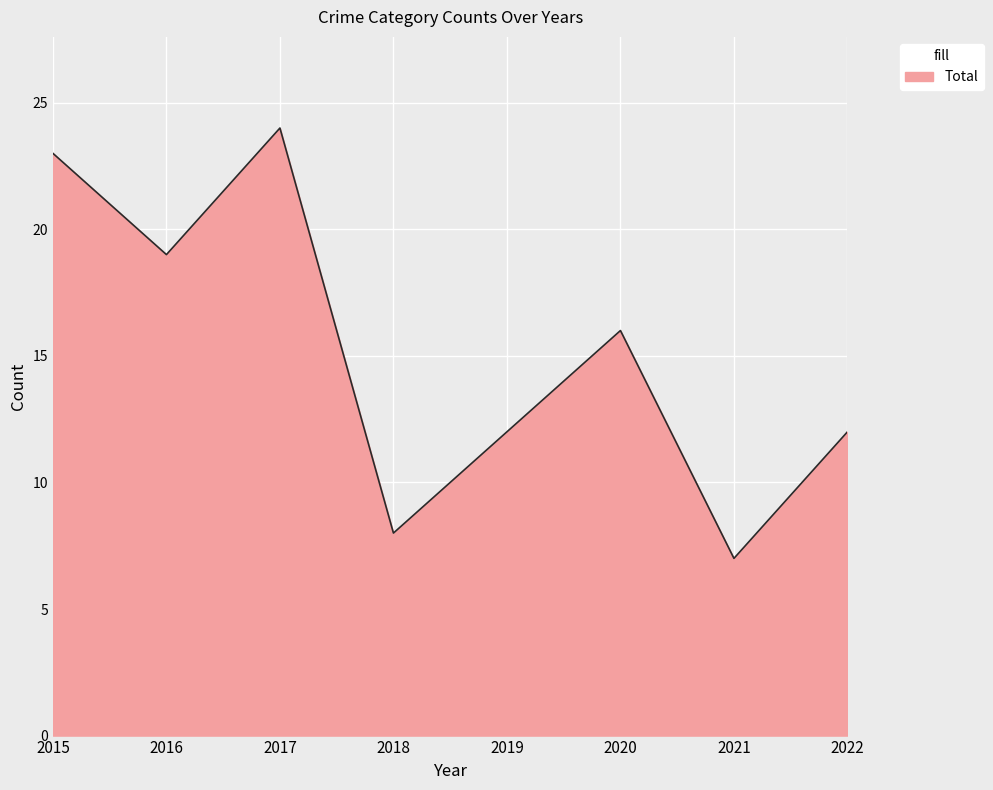

Which label corresponds to the largest value in the chart?

2017